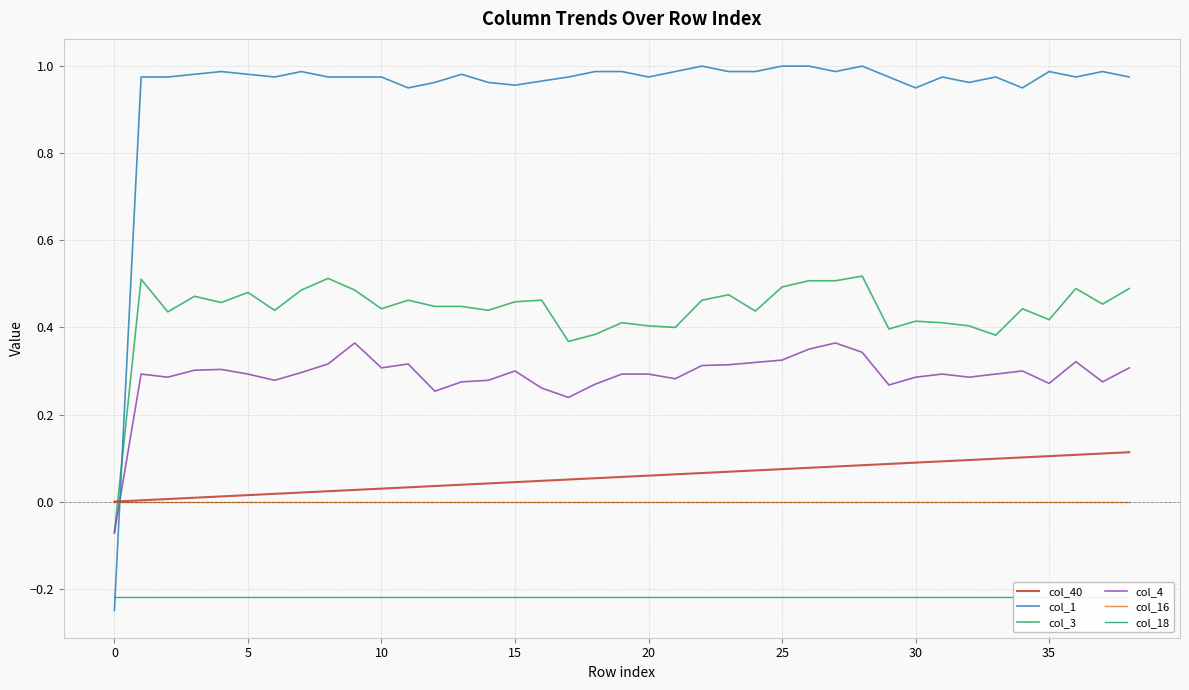

True or false: col_4 has a value of 0.6 at 28.

False